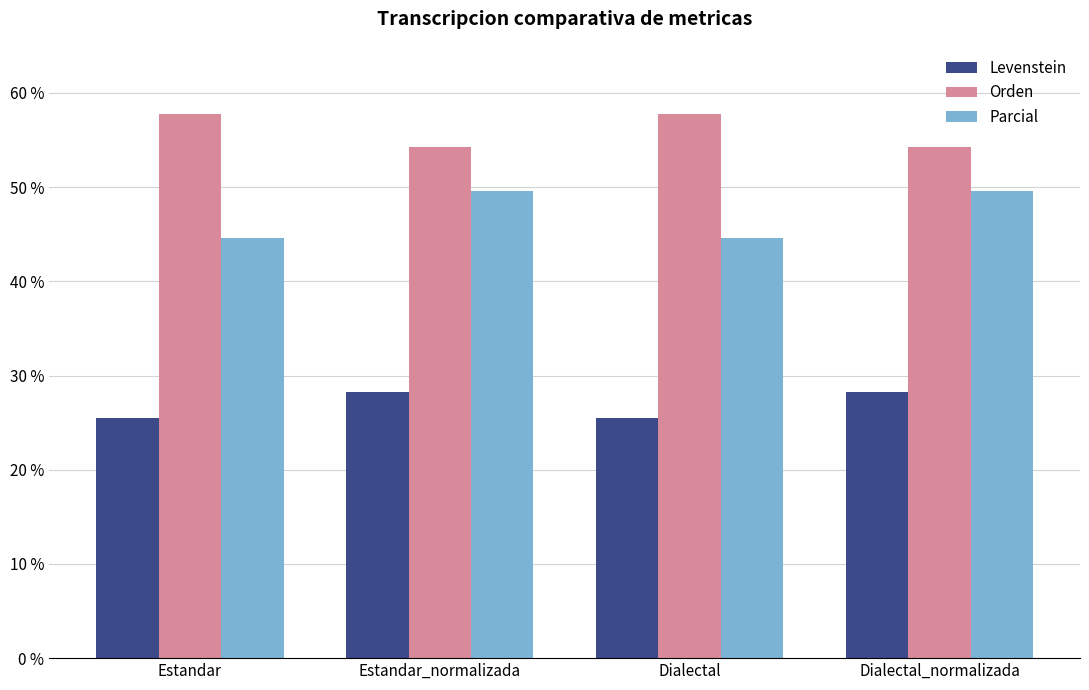

What is the value of the Parcial bar at the 4th from the left?

49.6